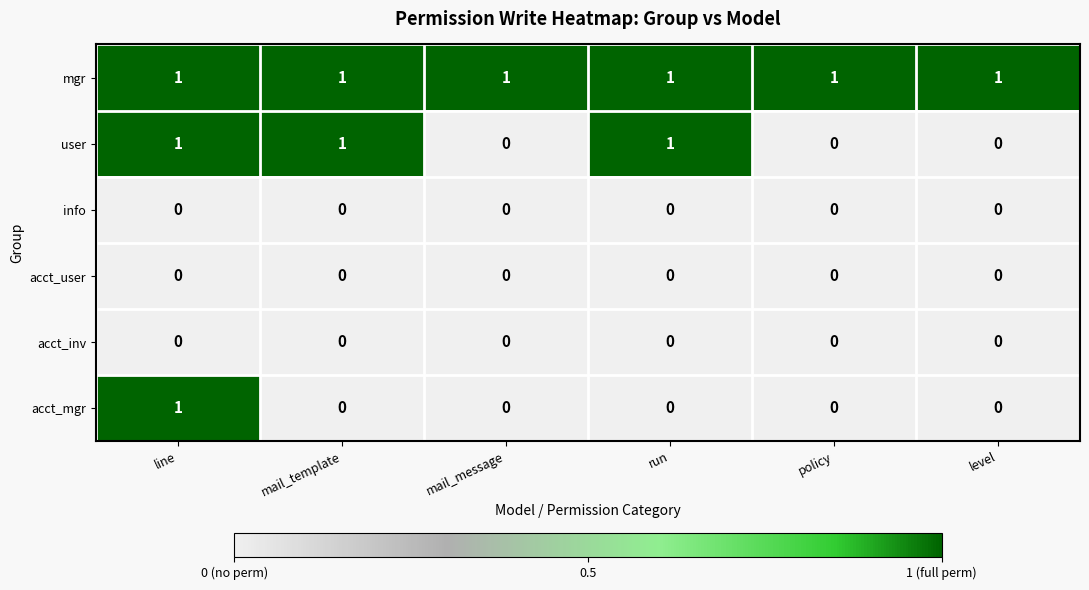

Which series changed the most between line and run?

acct_mgr